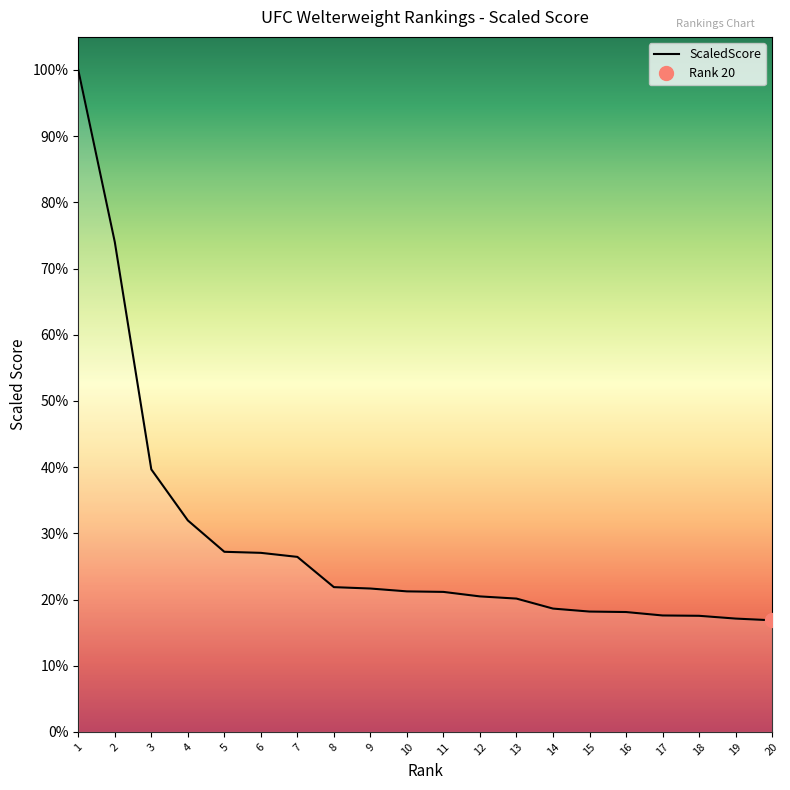

At which category does the chart reach its peak across all series?

1